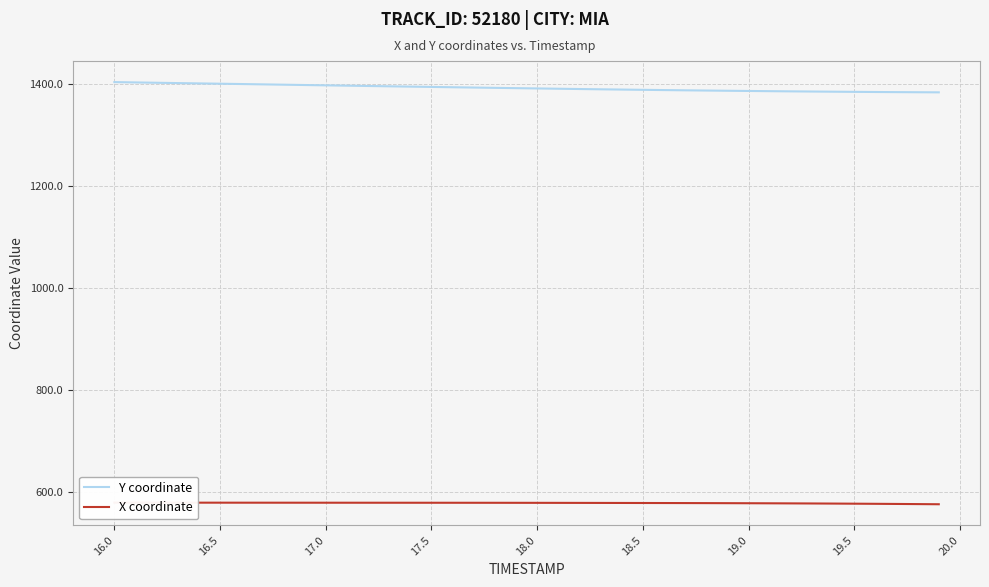

Is it true that Y coordinate equals 1385.4 at 19.0?

True